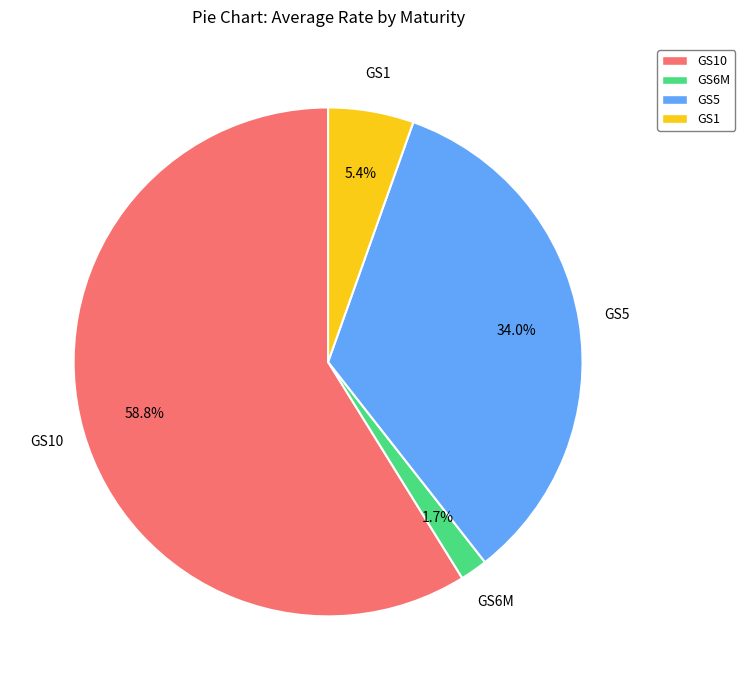

Does any single category account for the majority?

Yes